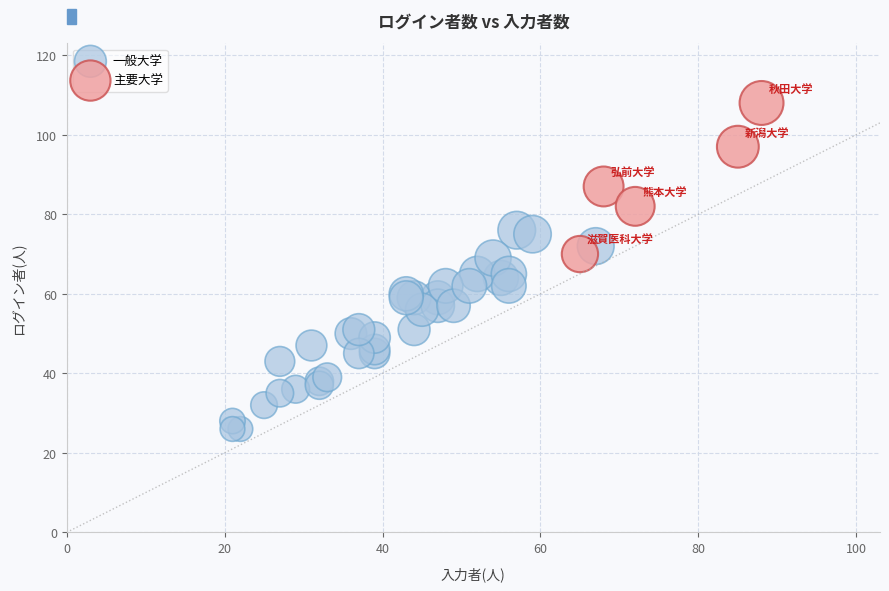

Which series has the widest spread of Y values?

一般大学